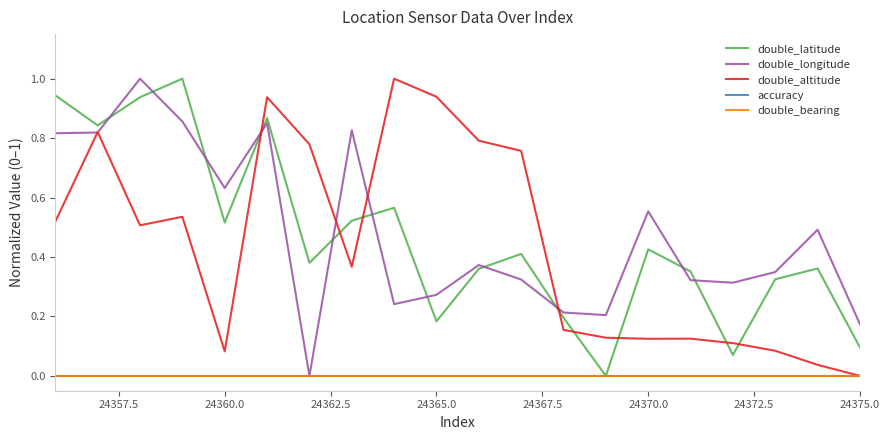

True or false: double_bearing and accuracy intersect in this chart.

False